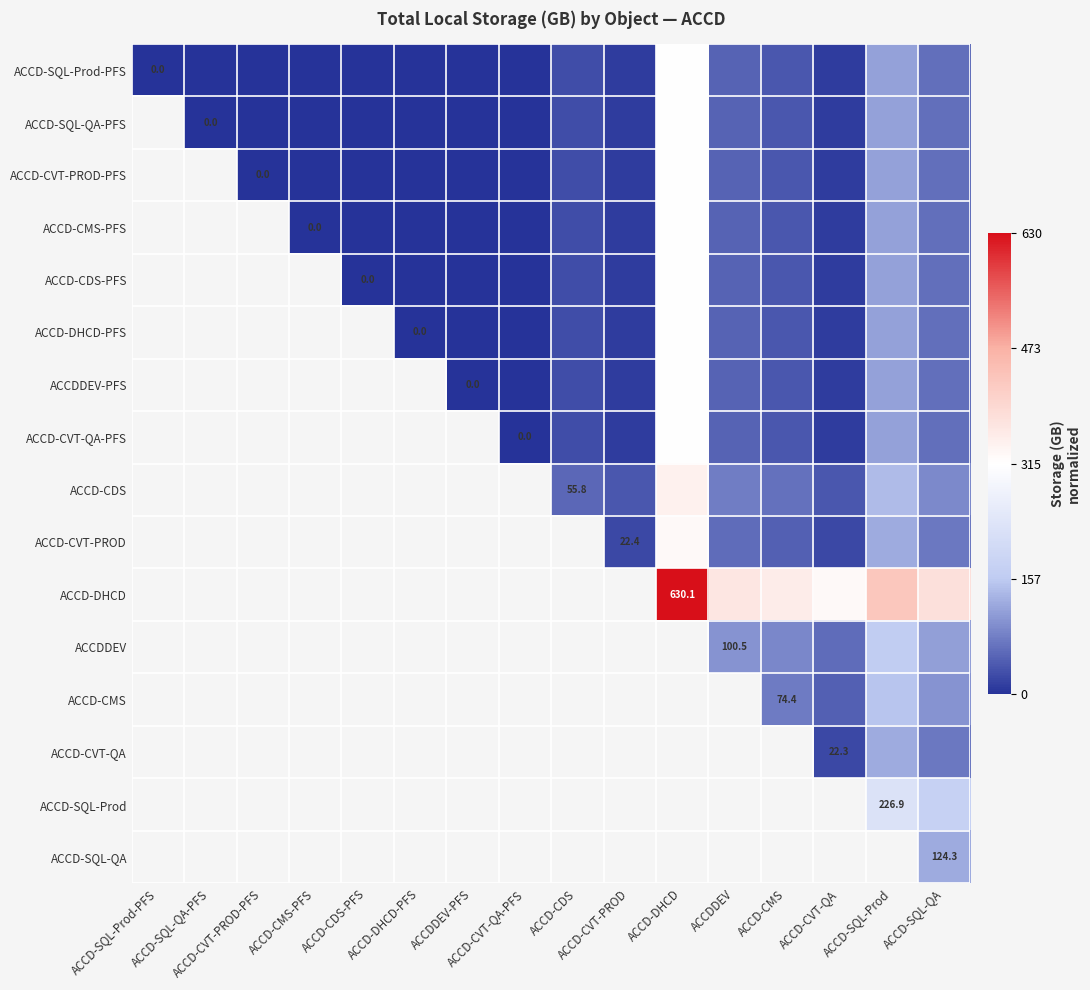

At how many categories does at least one series exceed 0?

8